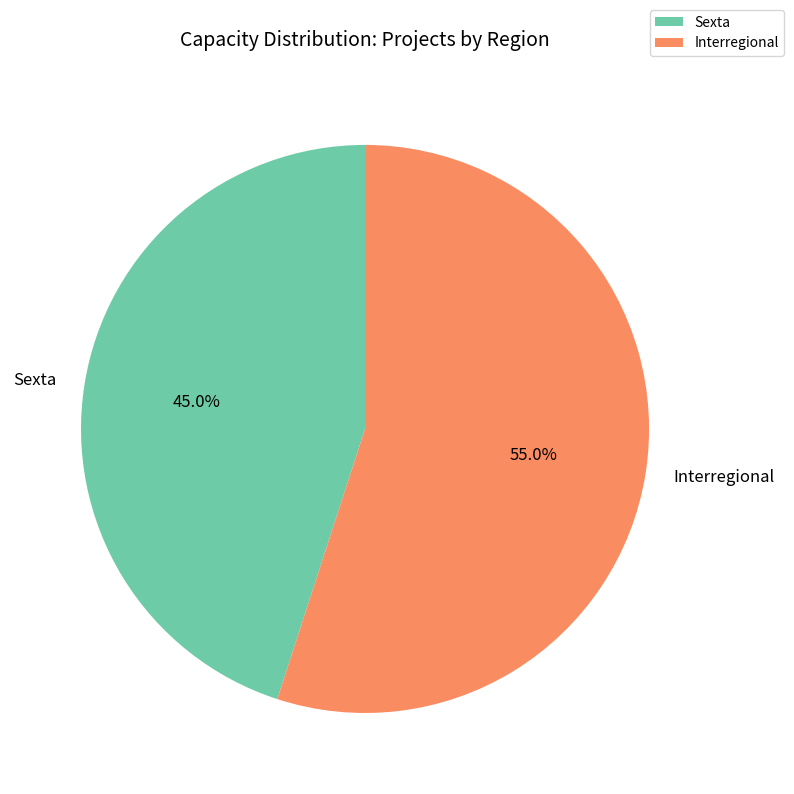

Rank the categories by value from highest to lowest.

Interregional, Sexta